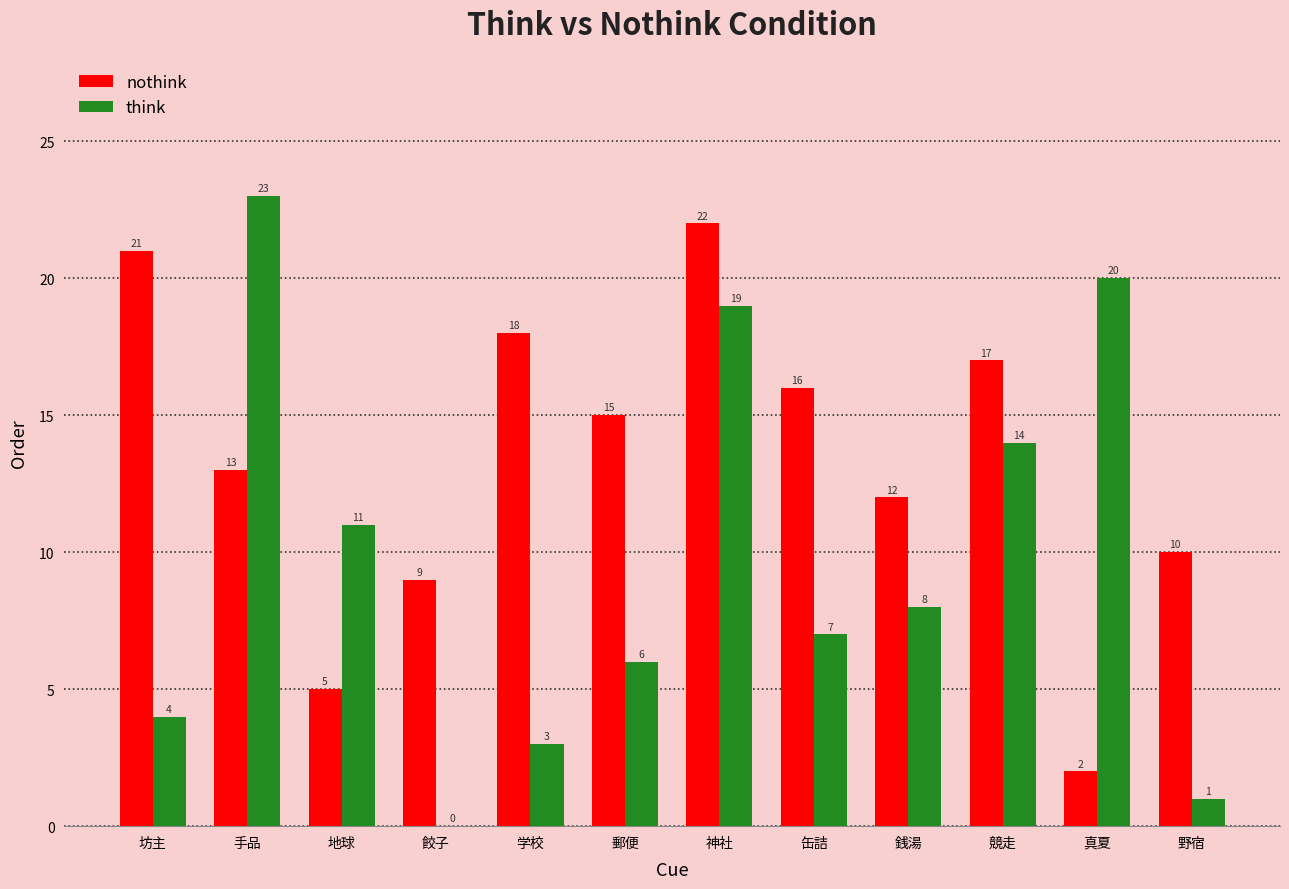

Which series has the largest range (max minus min)?

think